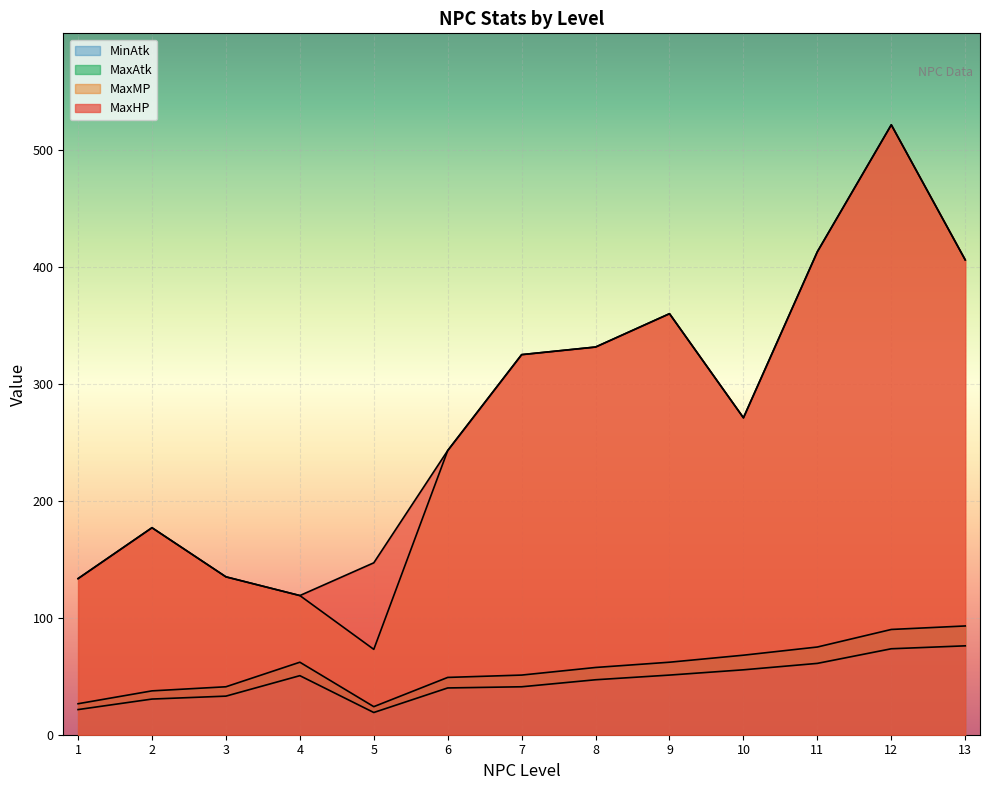

True or false: MaxAtk and MinAtk cross at least once.

False